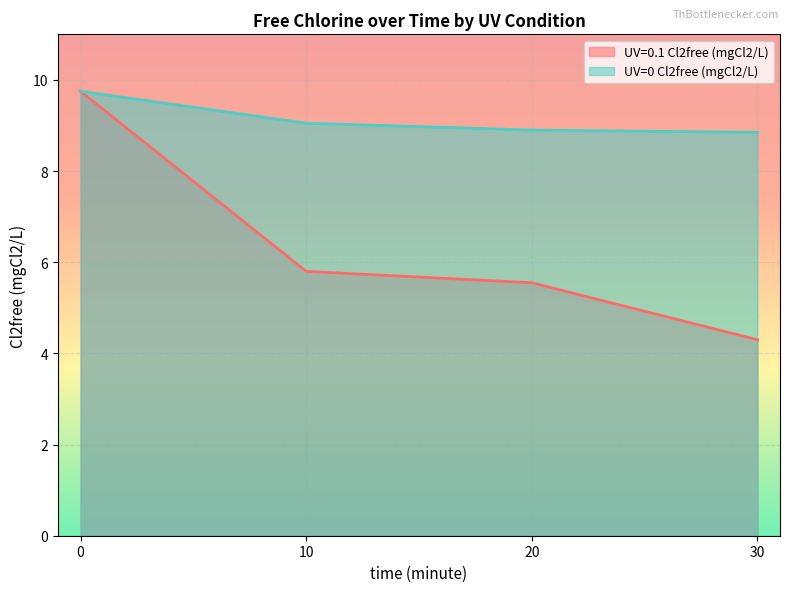

How many lines are shown in the chart?

2